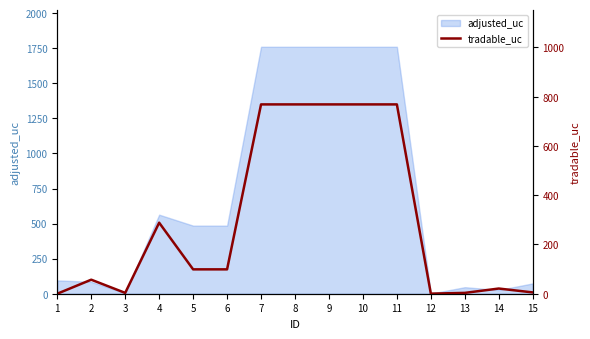

Reading right to left, list all the values displayed in this chart.

5.3	21.1	3.4	0.4	768.8	768.8	768.8	768.8	768.8	99.0	99.0	288.4	3.4	57.0	0.0